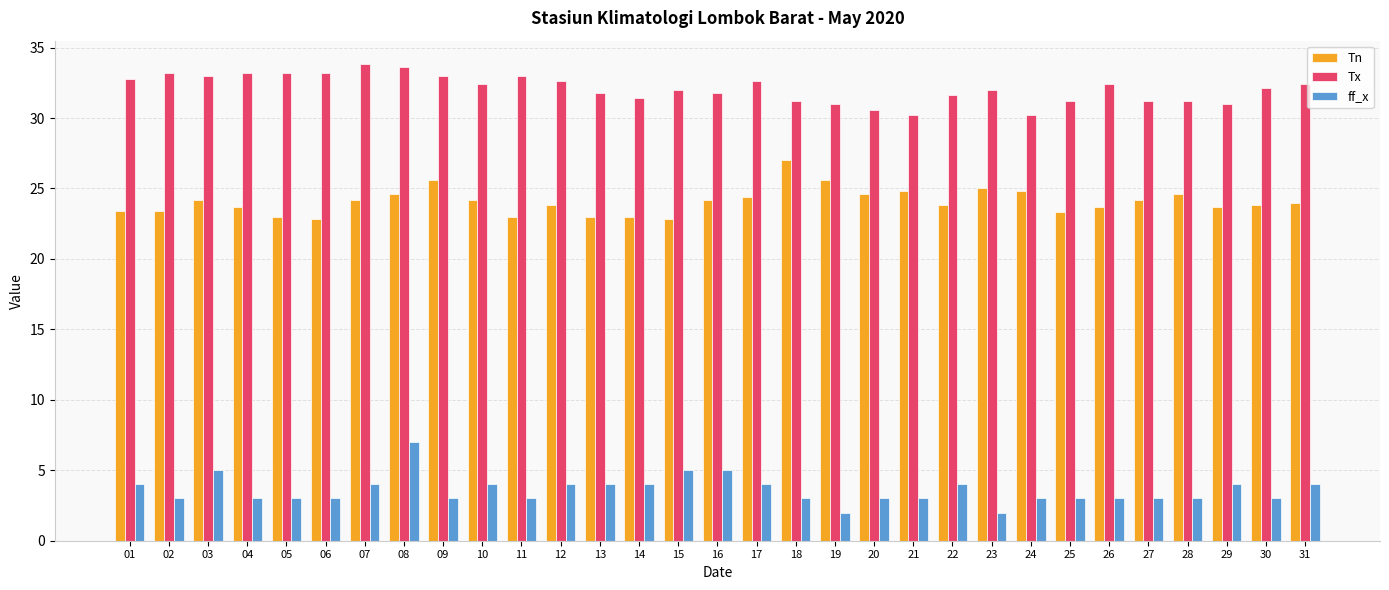

What is the spread (max minus min) of values at 09?

30.0